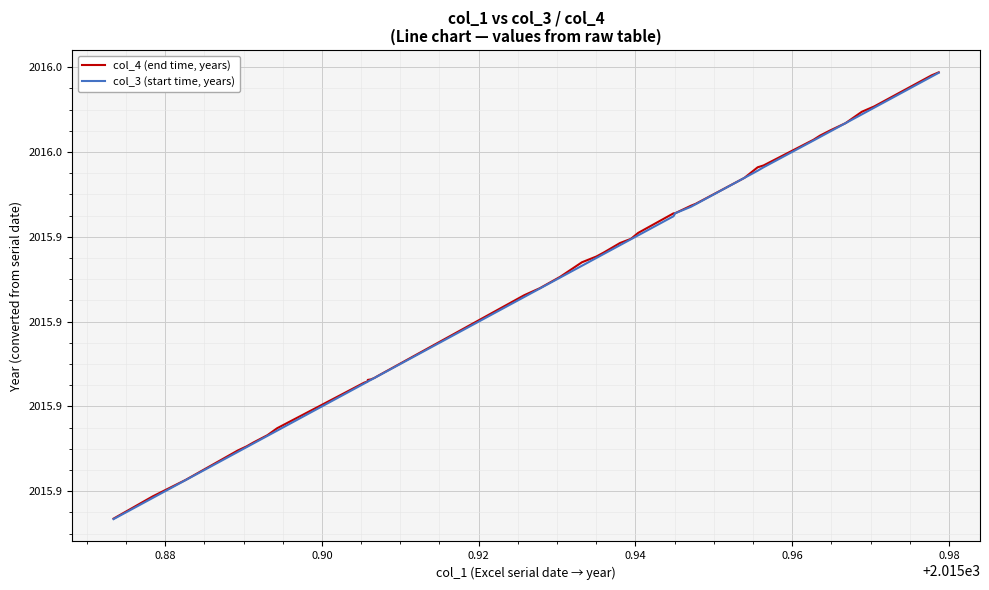

Is this an area chart (filled region under the line)?

No